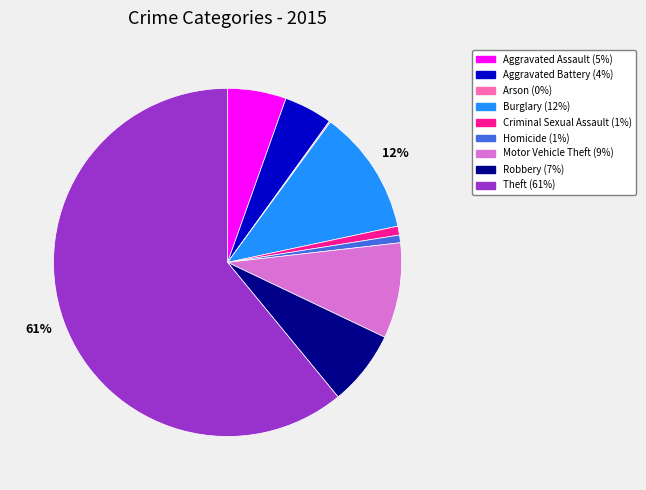

Which has a higher value, Criminal Sexual Assault or Robbery?

Robbery